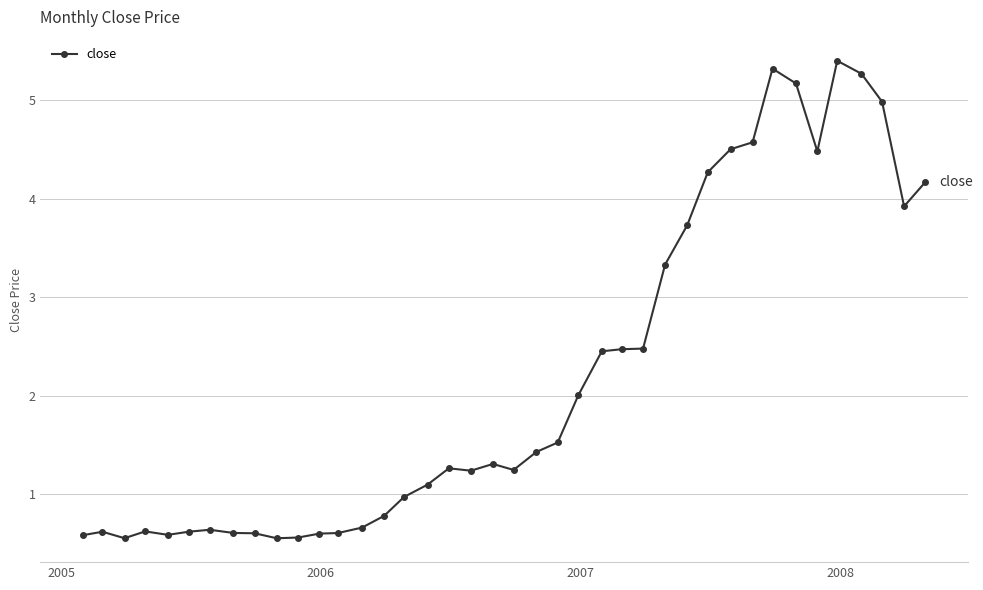

What is the difference between the second highest and second lowest values?

4.8